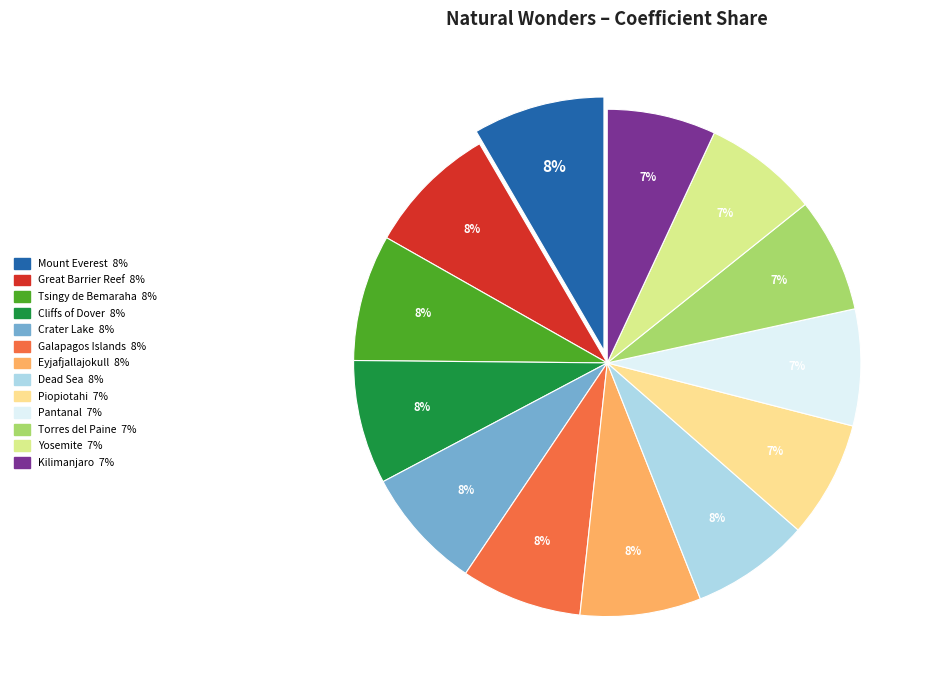

Is Tsingy de Bemaraha the majority of the pie?

No